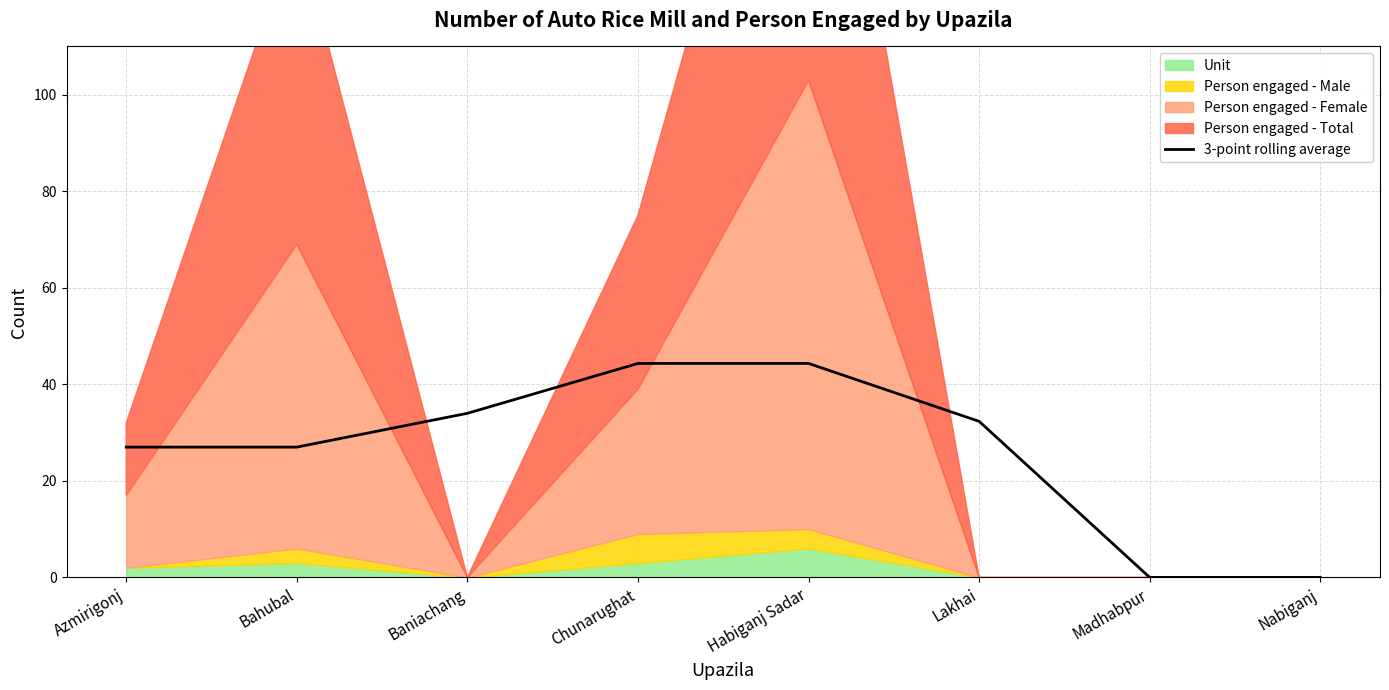

What is the approximate value at Chunarughat?

44.3